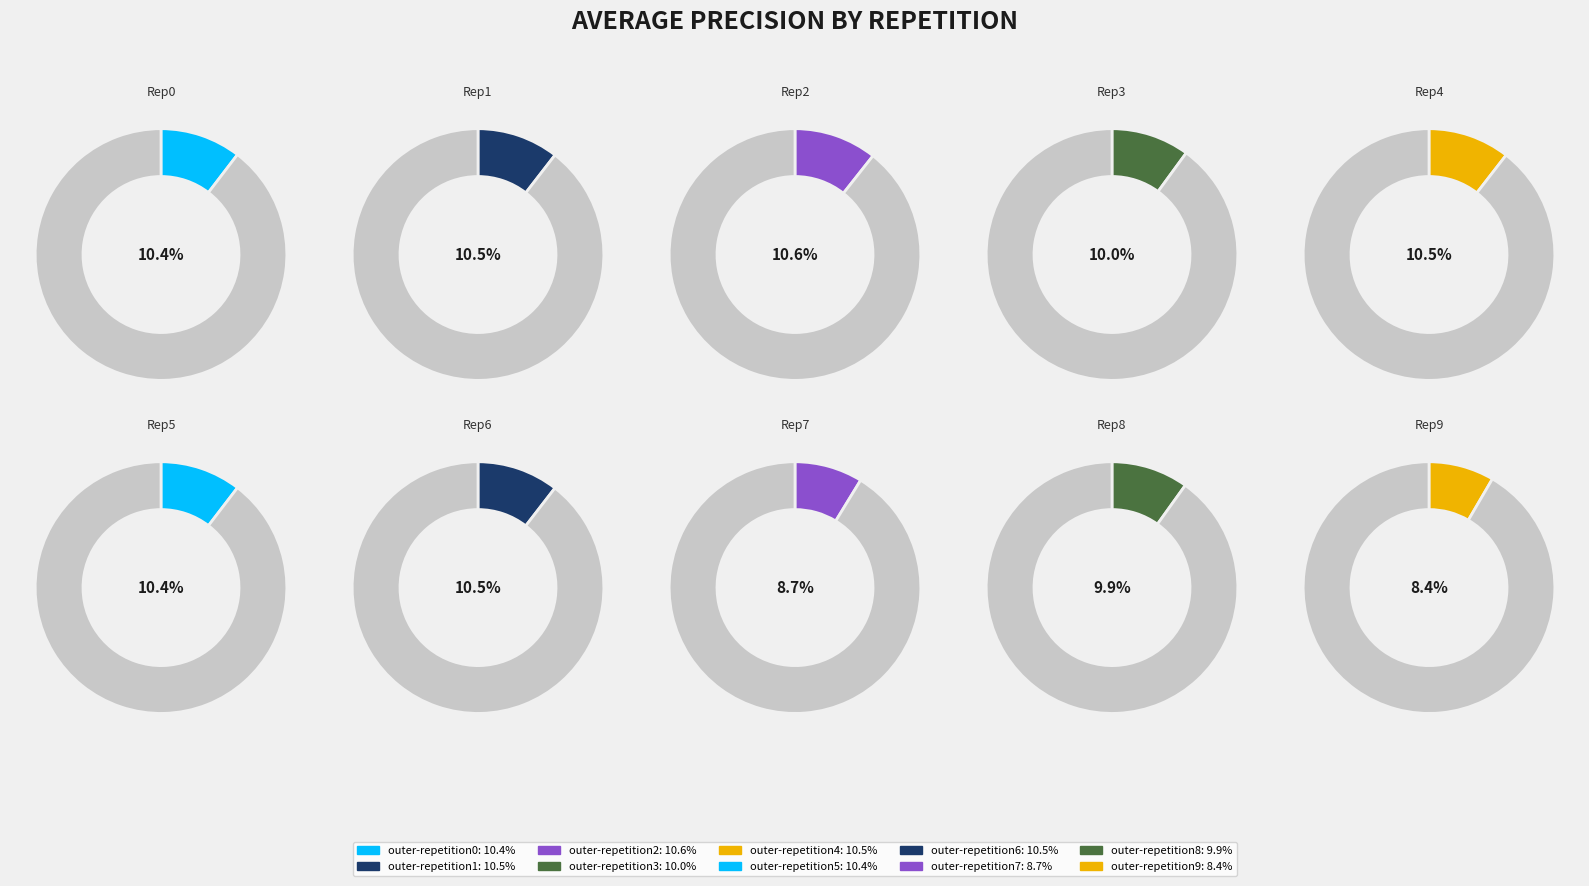

To the nearest percent, what is the difference between the largest and smallest slice percentages?

2%